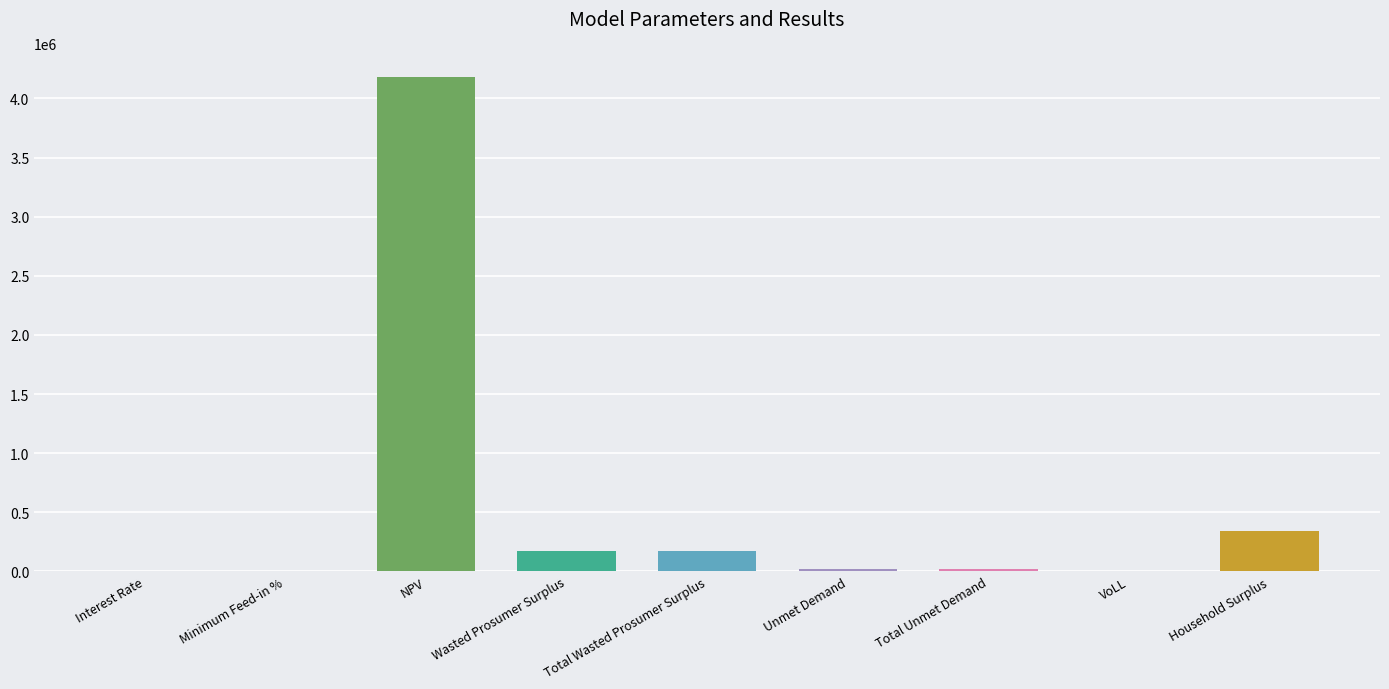

What is the change in value from Wasted Prosumer Surplus to Household Surplus?

+166971.7